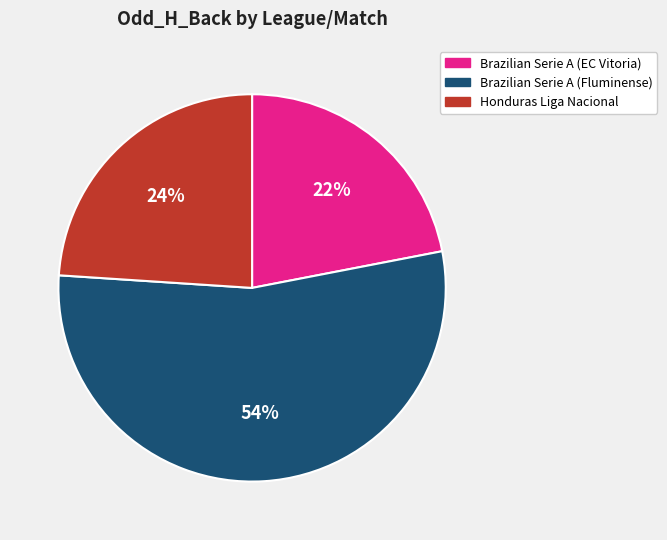

To the nearest percent, what percentage of the pie is Brazilian Serie A (Fluminense)?

54%